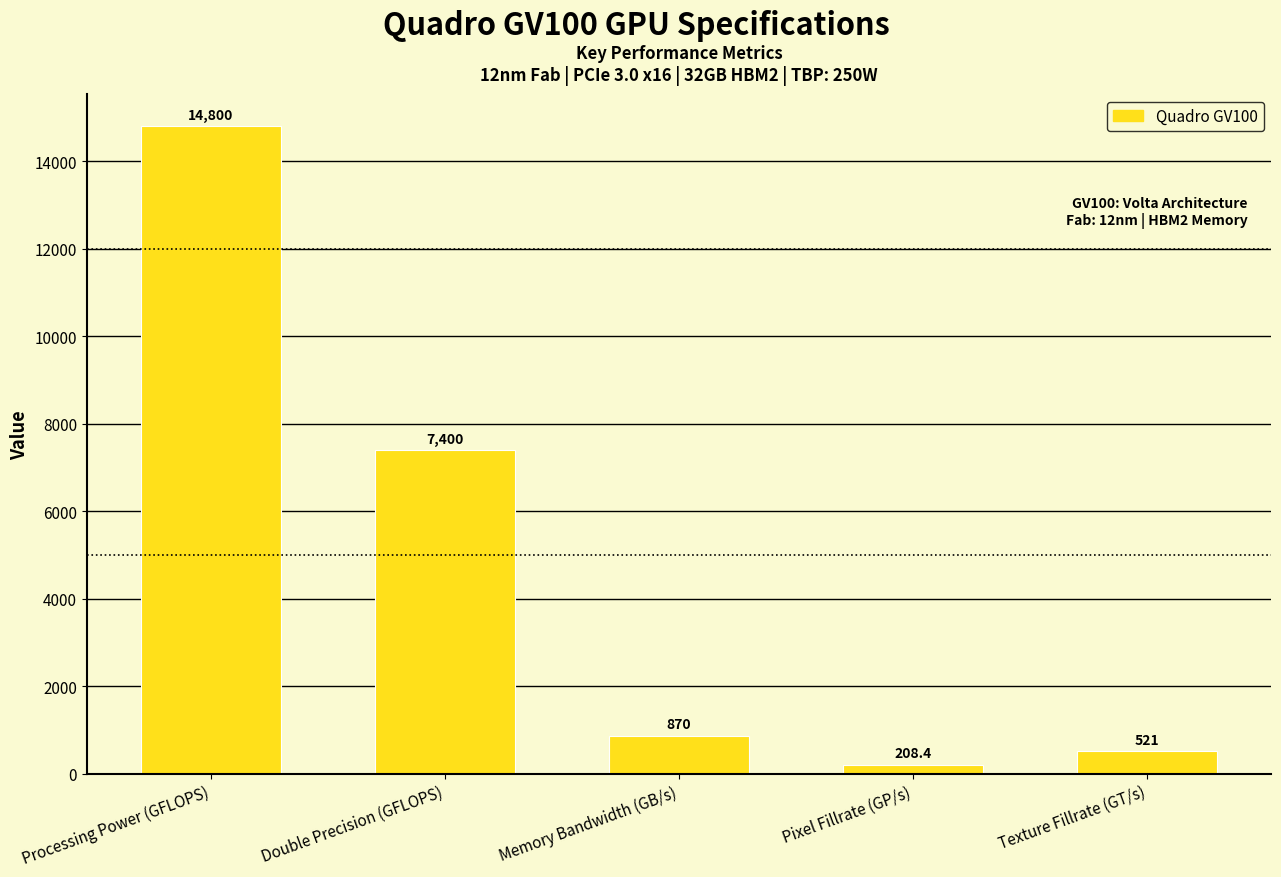

Does the chart contain any negative values?

No